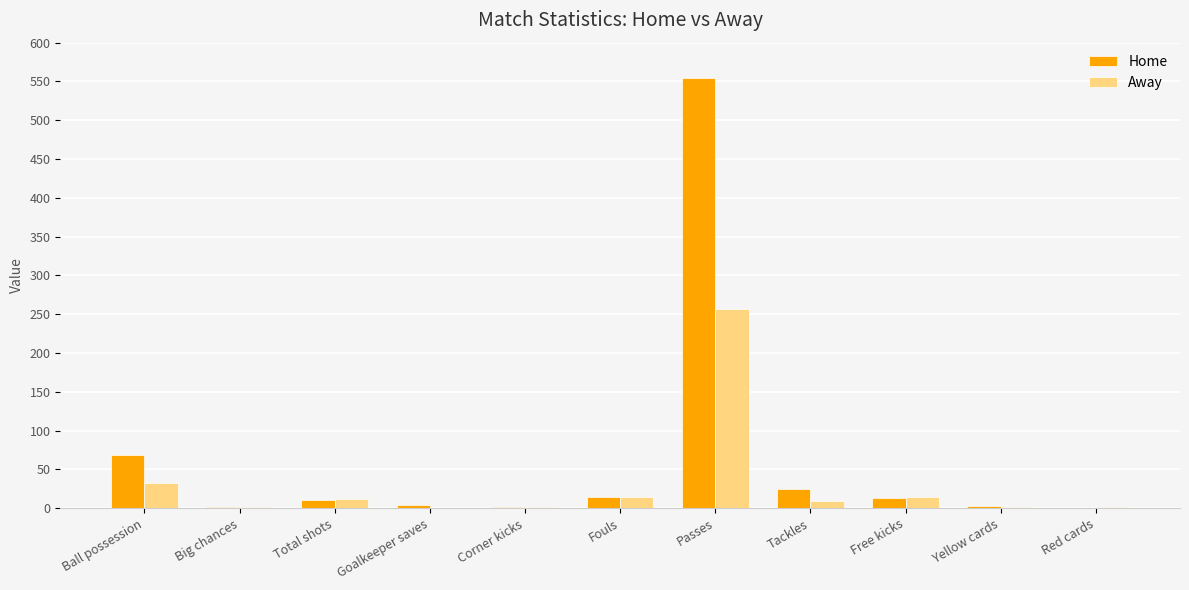

What is the sum of all Home values?

696